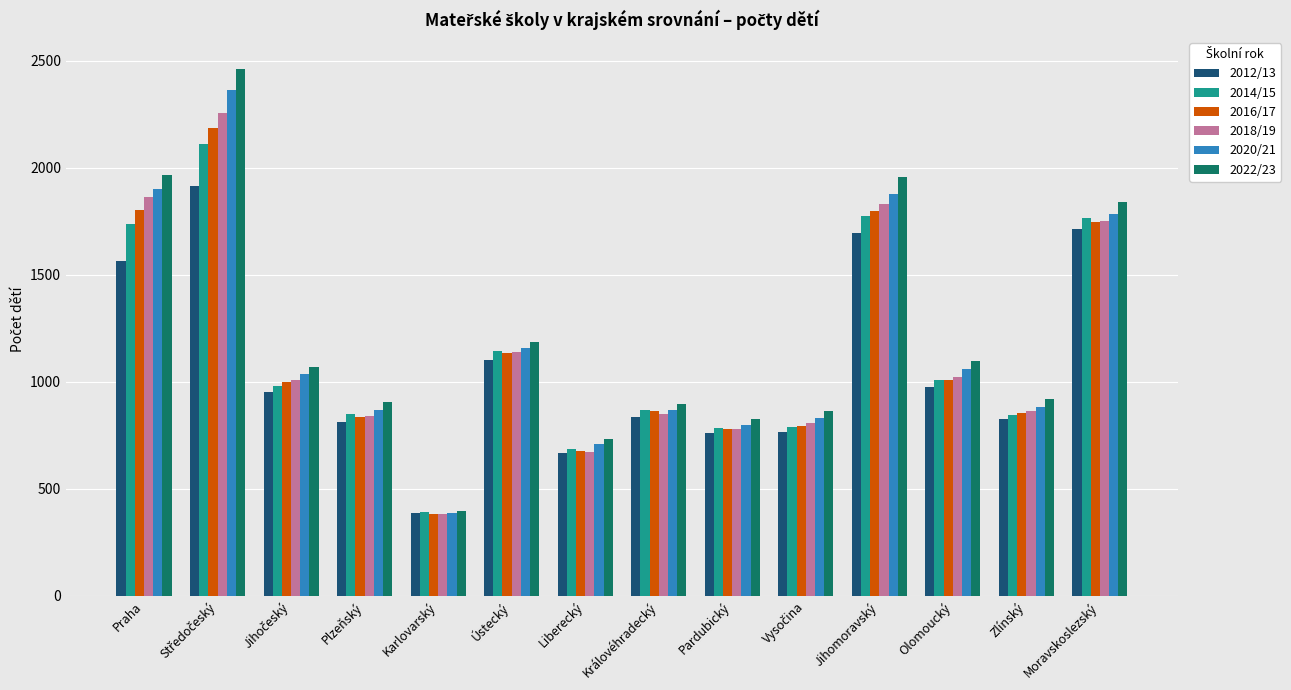

How many groups of bars are there?

14